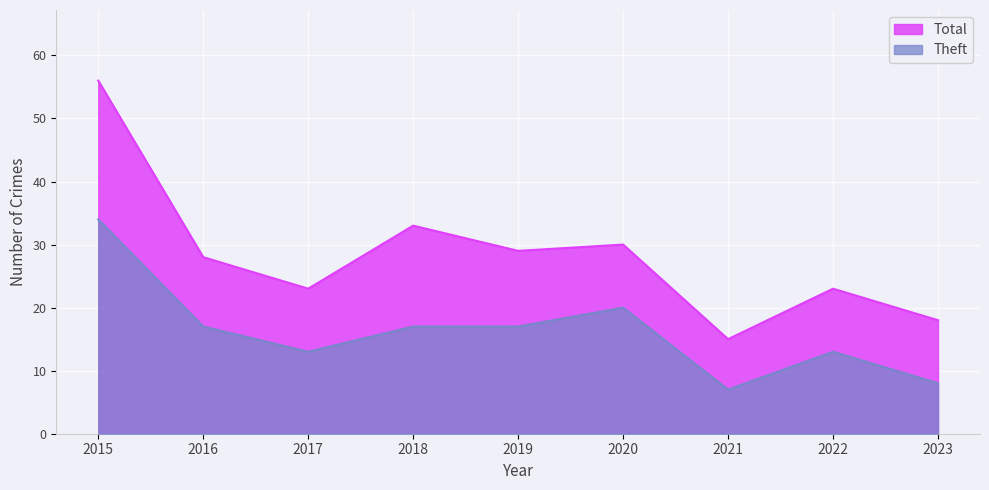

What value does the Total series have at 2018?

33